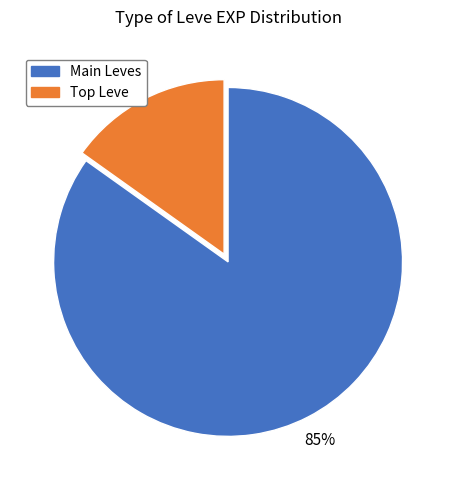

Count the number of slices in the pie.

2